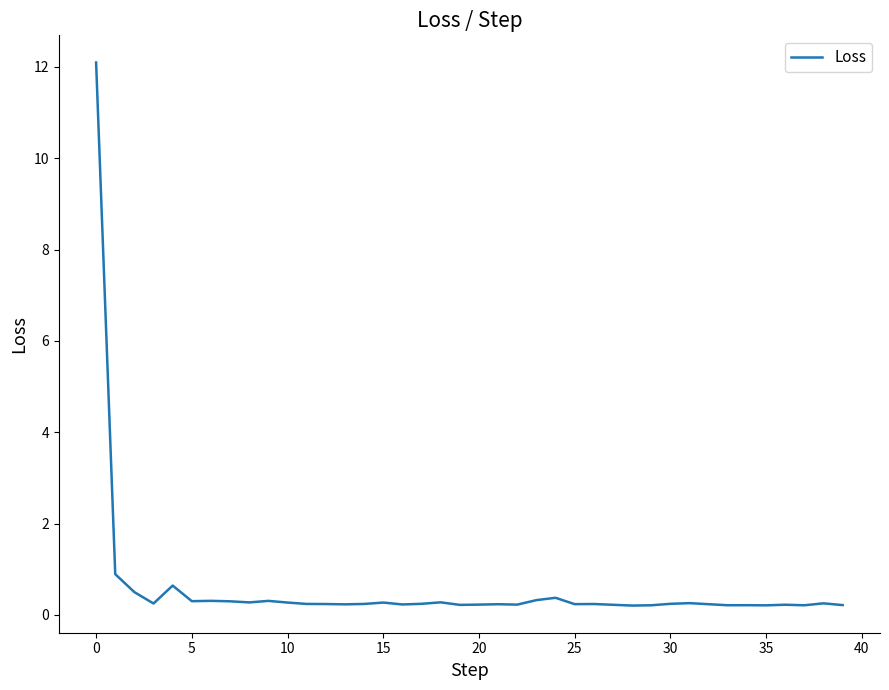

What is the difference between the maximum and minimum values?

11.9